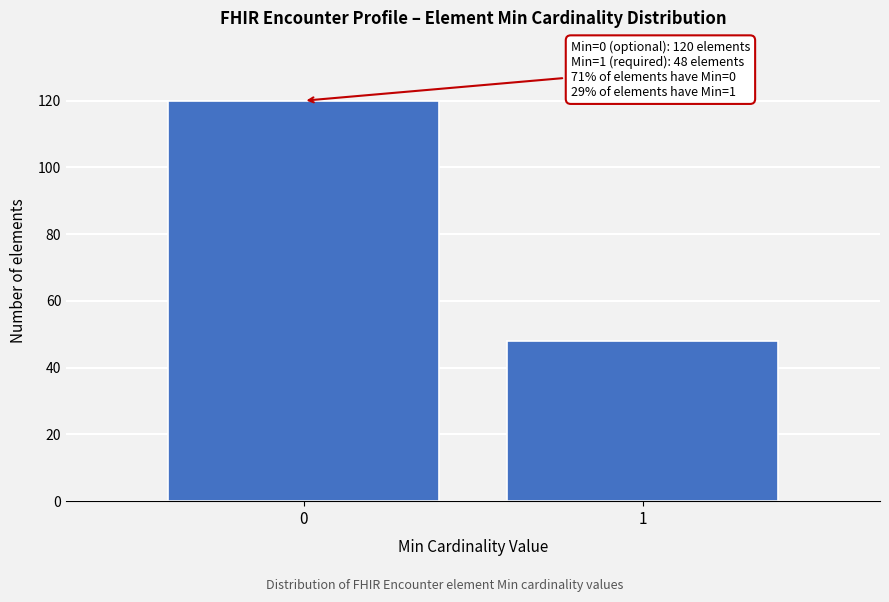

Reading left to right, extract all data points from this chart.

120	48